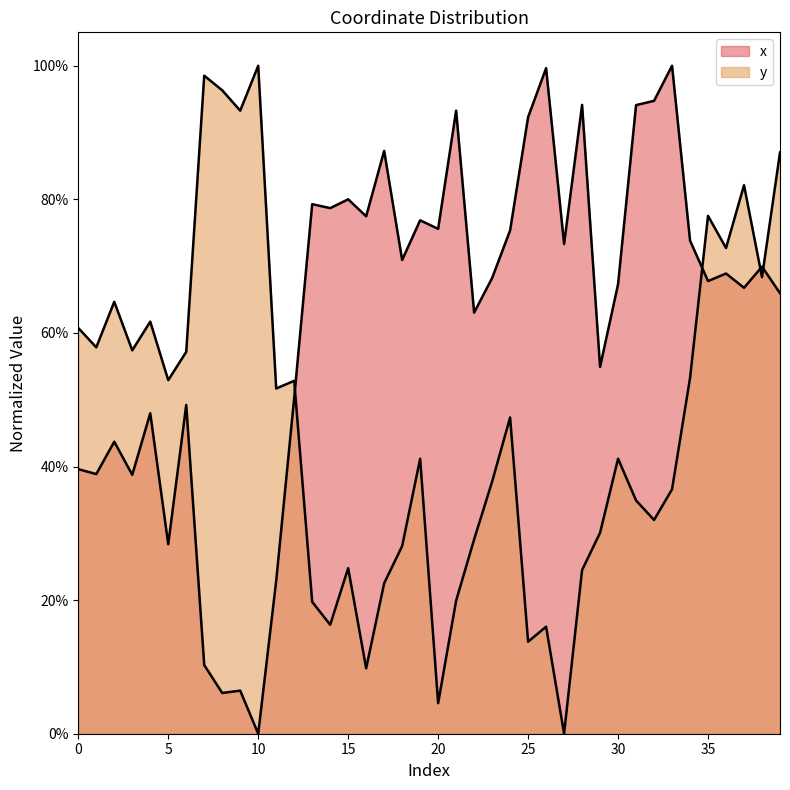

What is the sum of all y values?

18.8